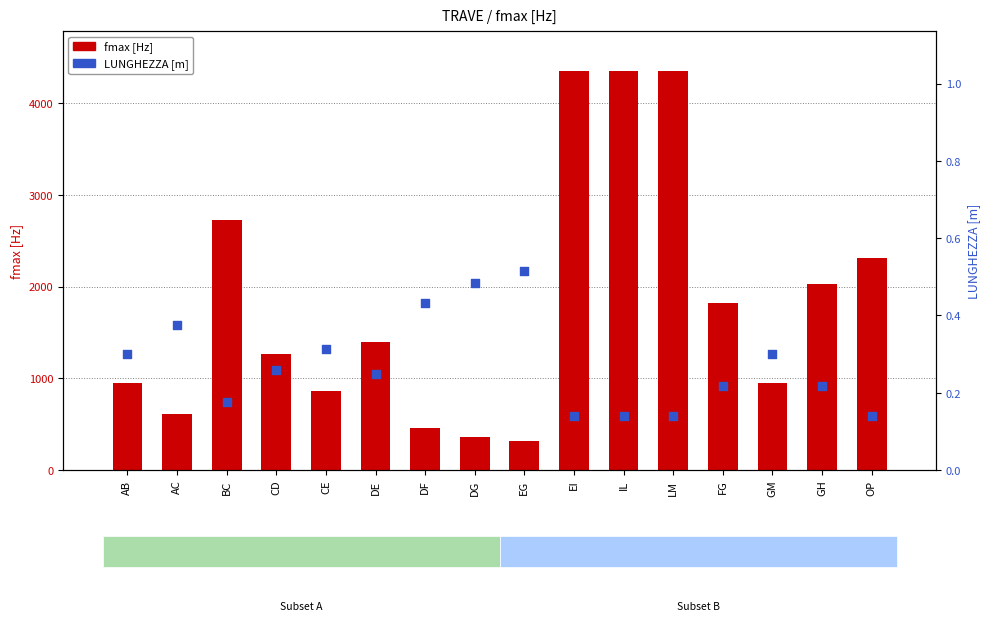

What is the total value across all series at OP?

2313.7